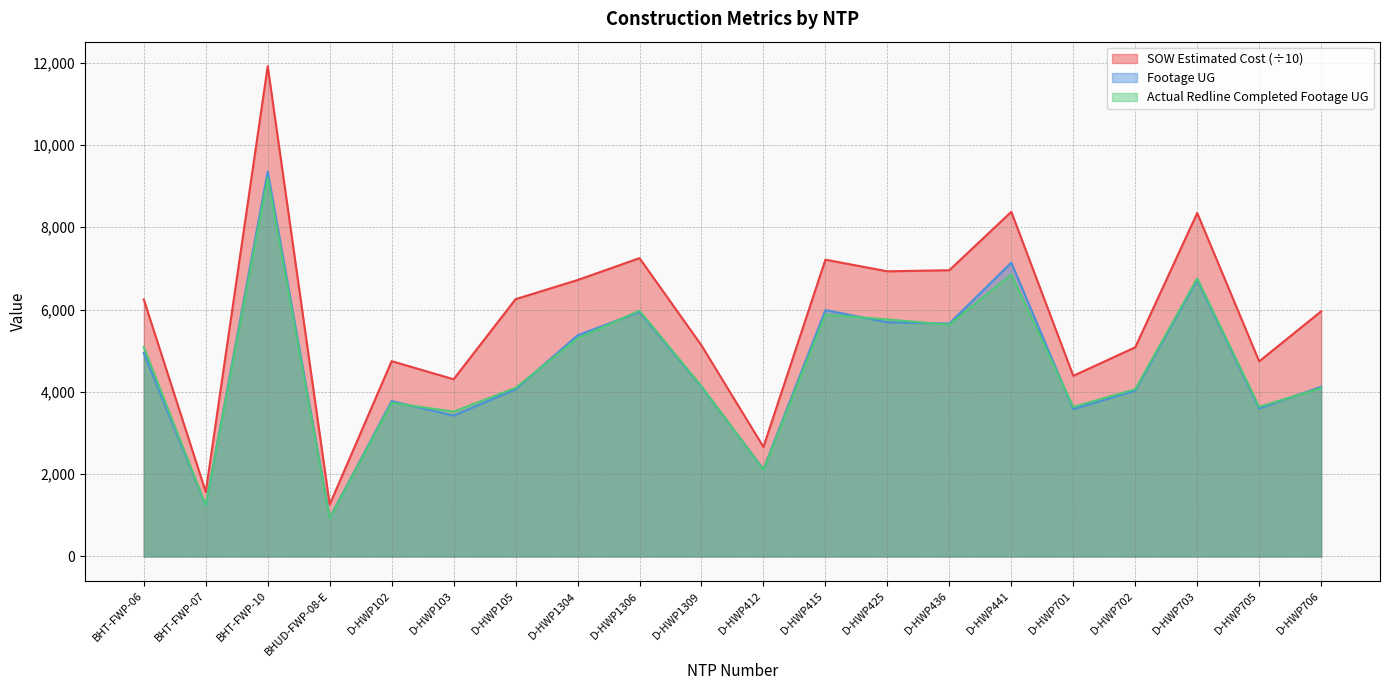

How many lines are shown in the chart?

3